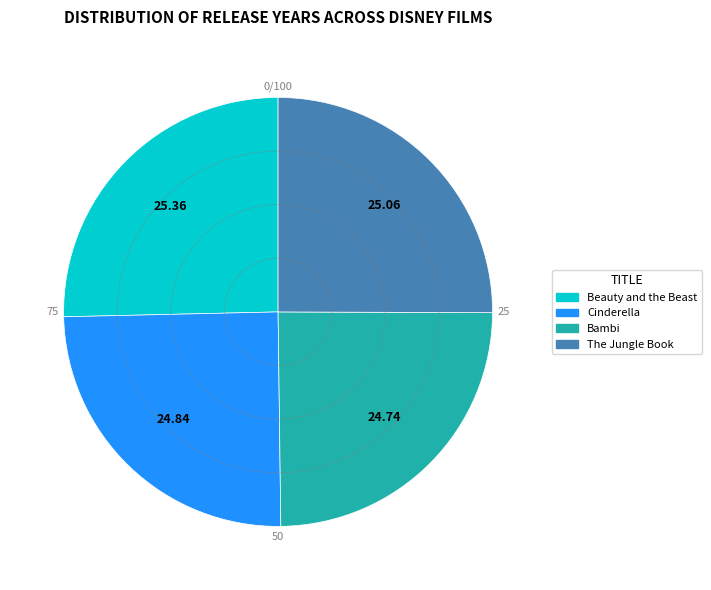

How many segments does this pie chart have?

4